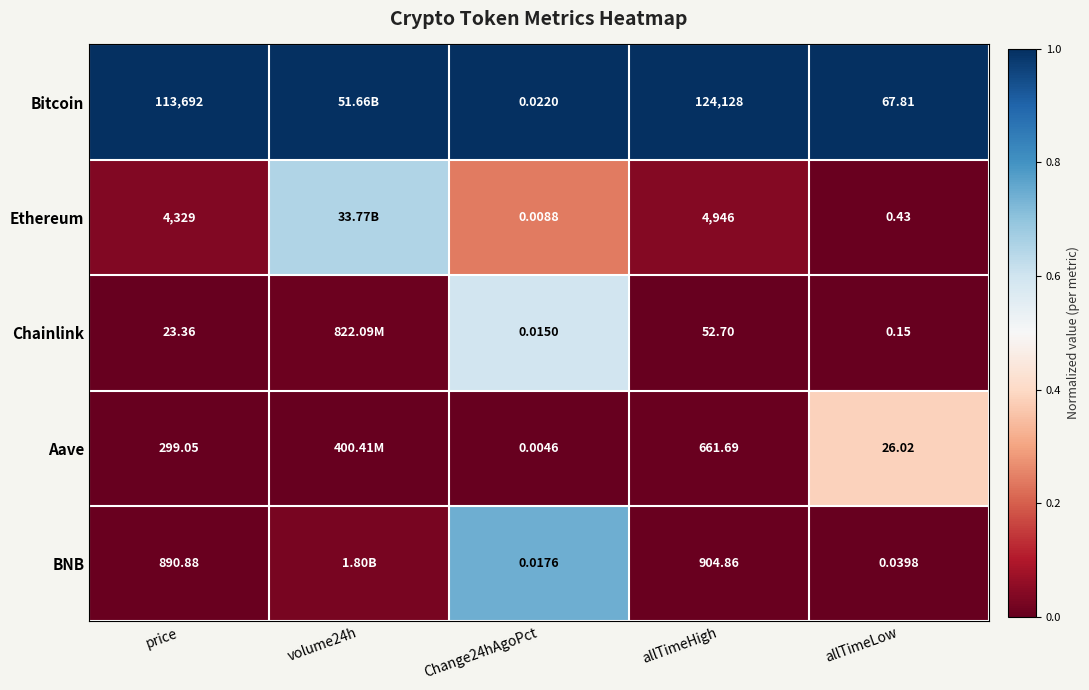

The value of Chainlink at price is -0.3. True or false?

False